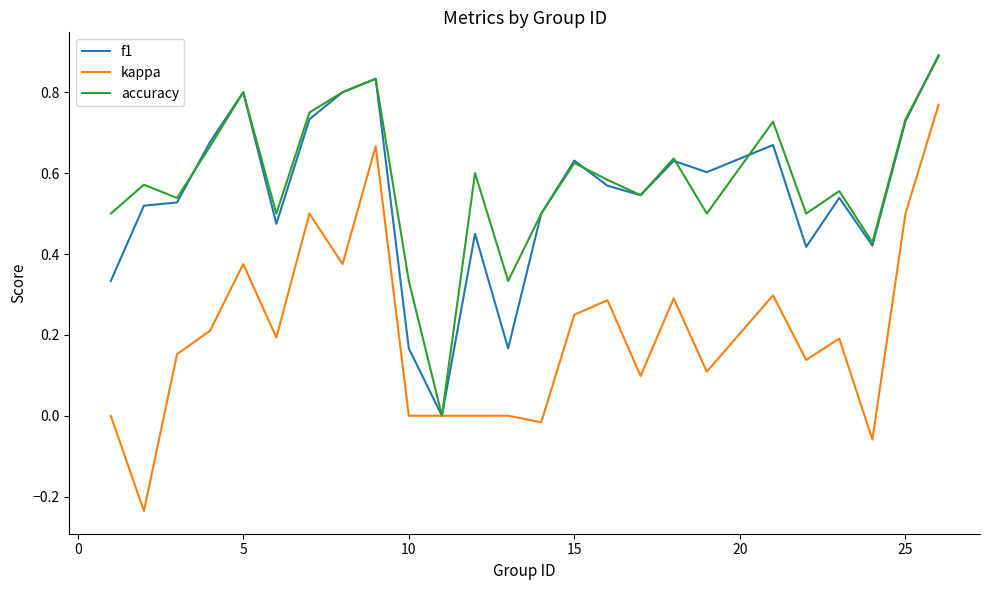

How many lines are shown in the chart?

3